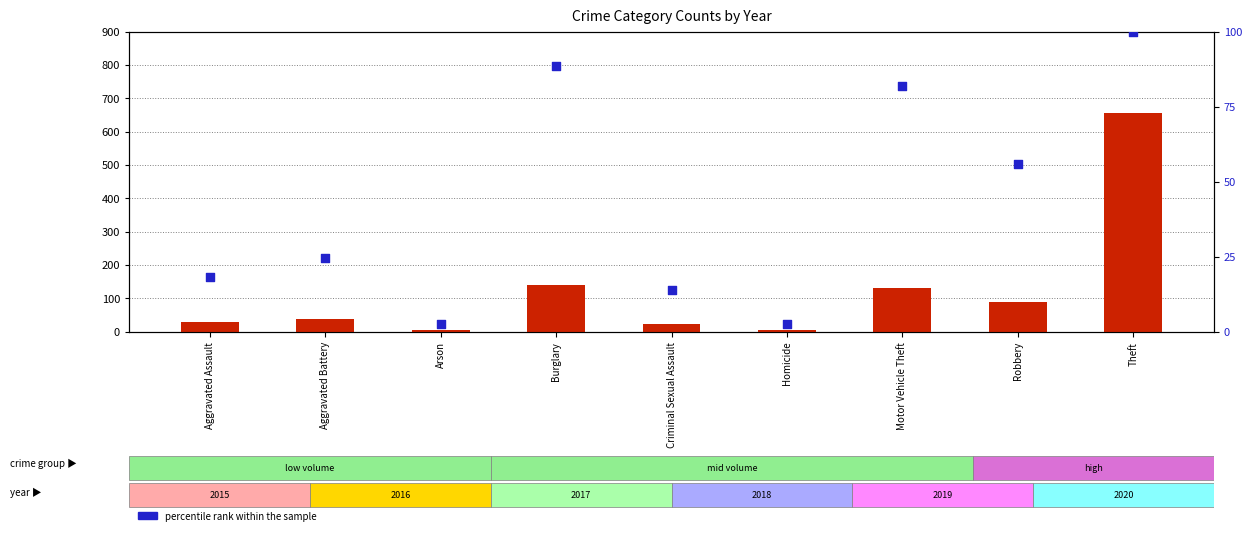

Which series contains the highest Y value?

count